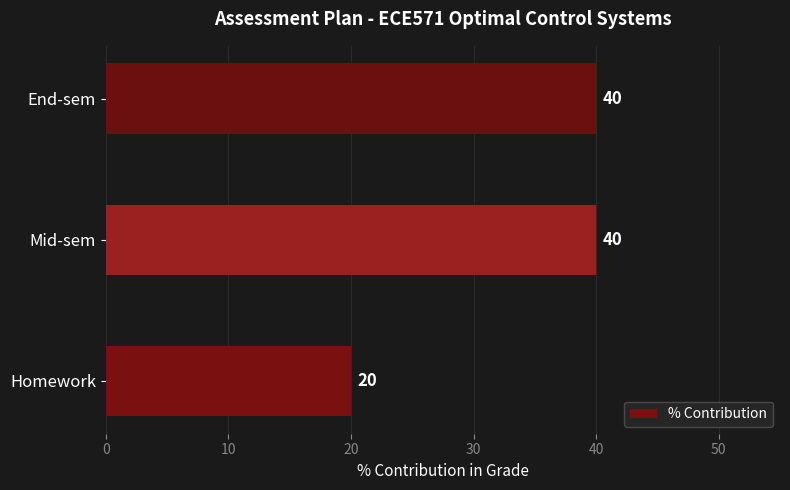

What is the sum of all values?

100